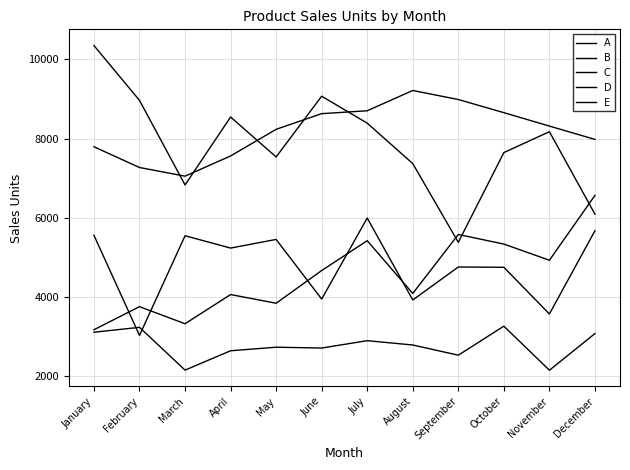

Where do D and E first cross each other?

August and September